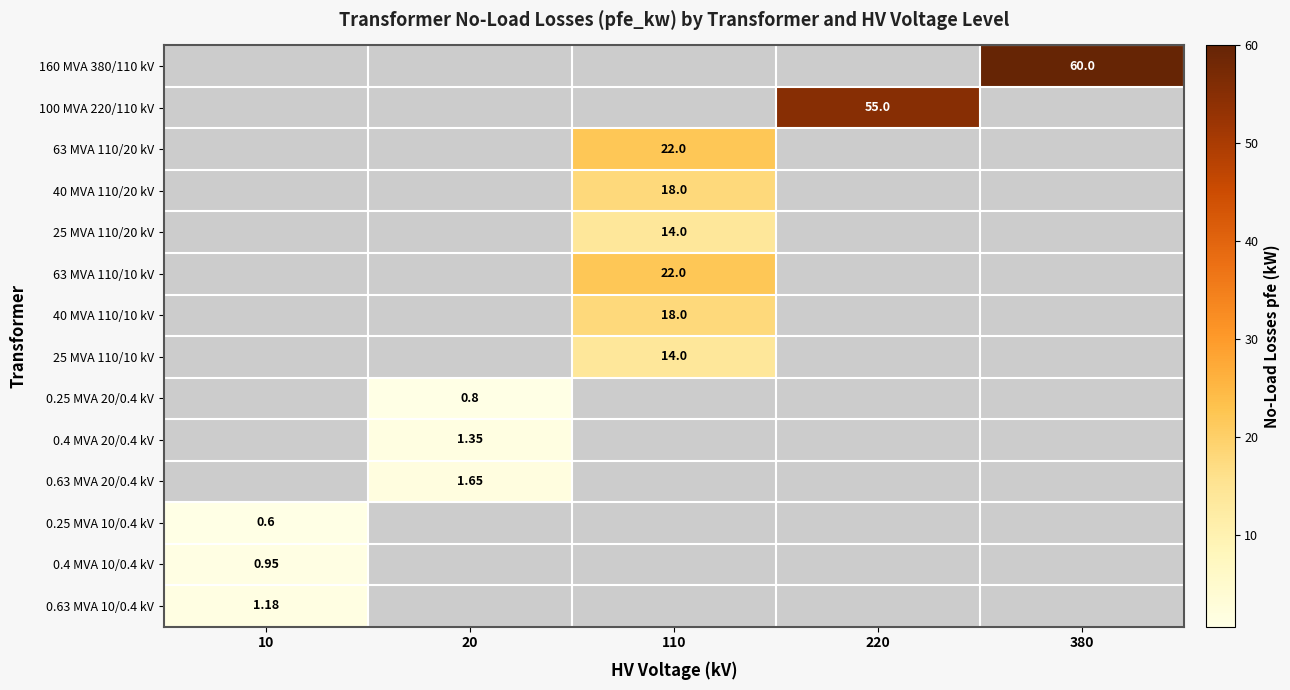

Is it true that 25 MVA 110/20 kV equals 0.0 at 10?

True